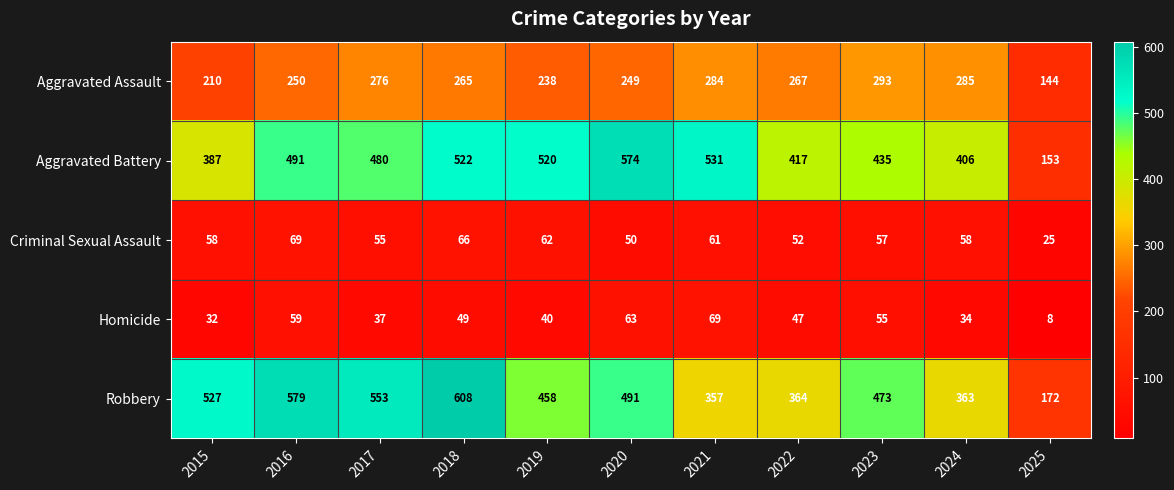

What is the highest value of the Aggravated Assault series?

293